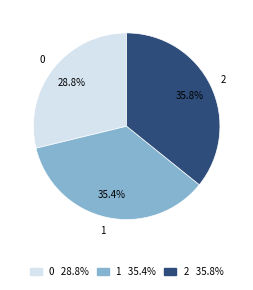

Is there any slice that represents more than half of the pie?

No